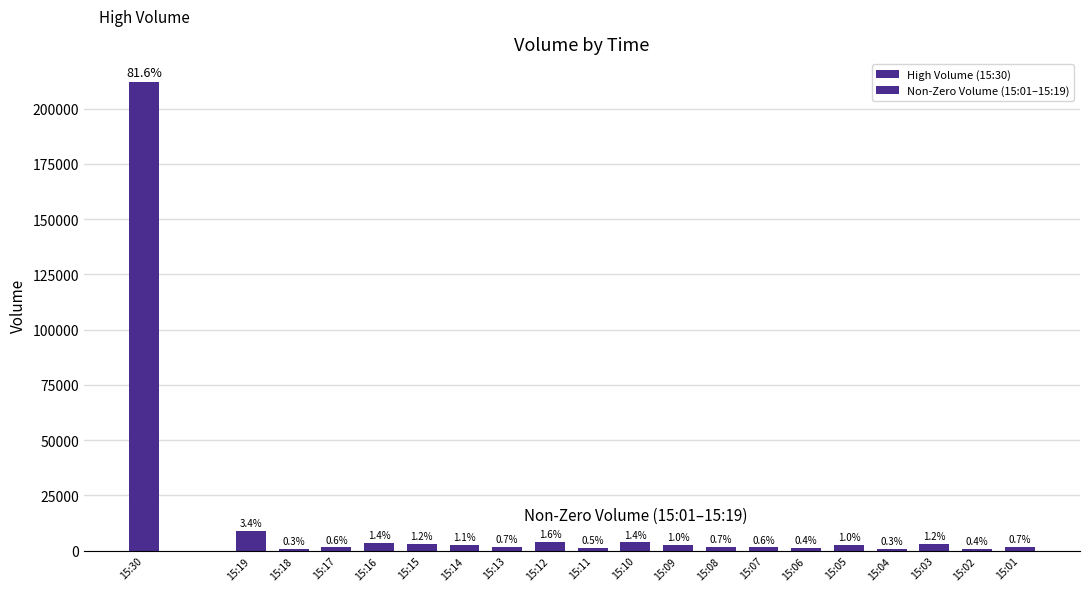

What is the minimum value shown in the chart?

733